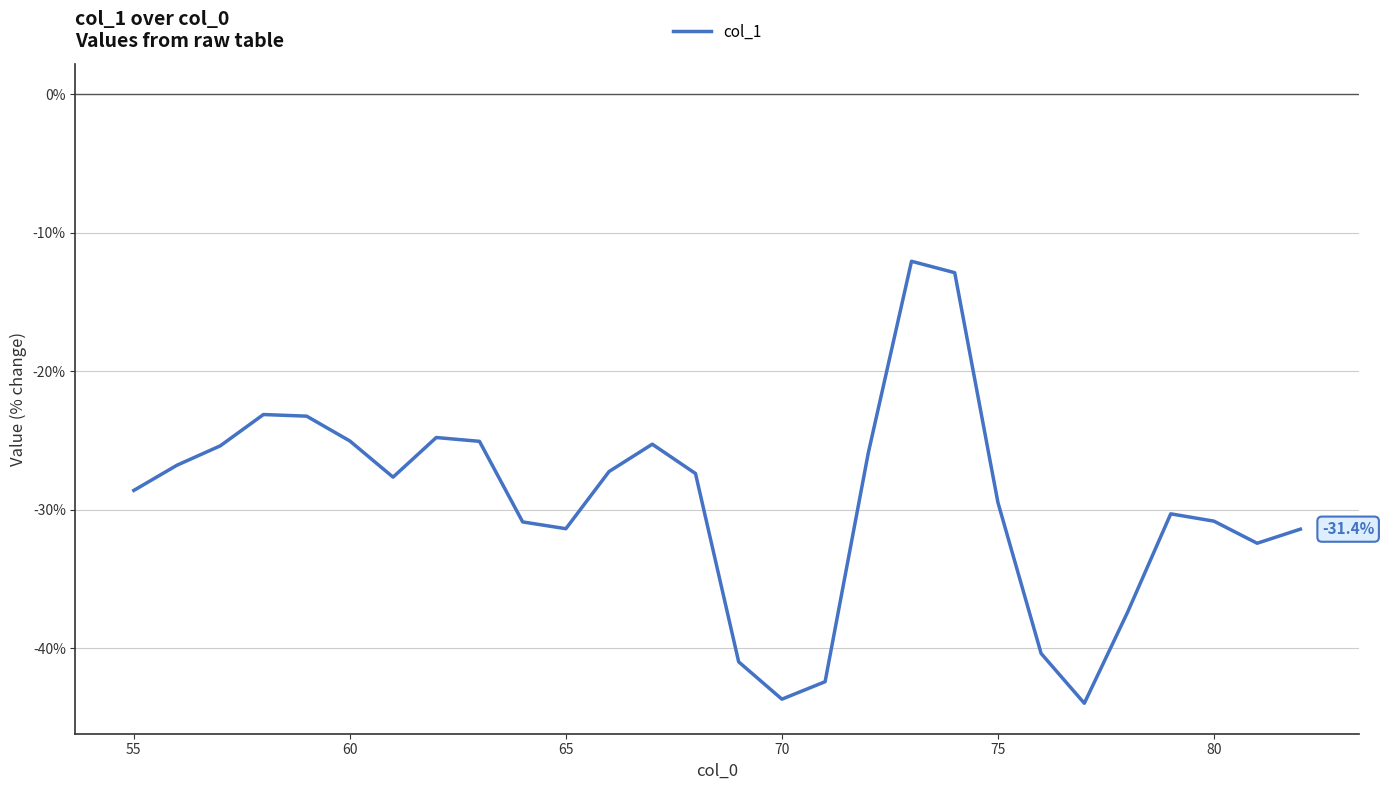

What is the smallest value displayed?

-0.4